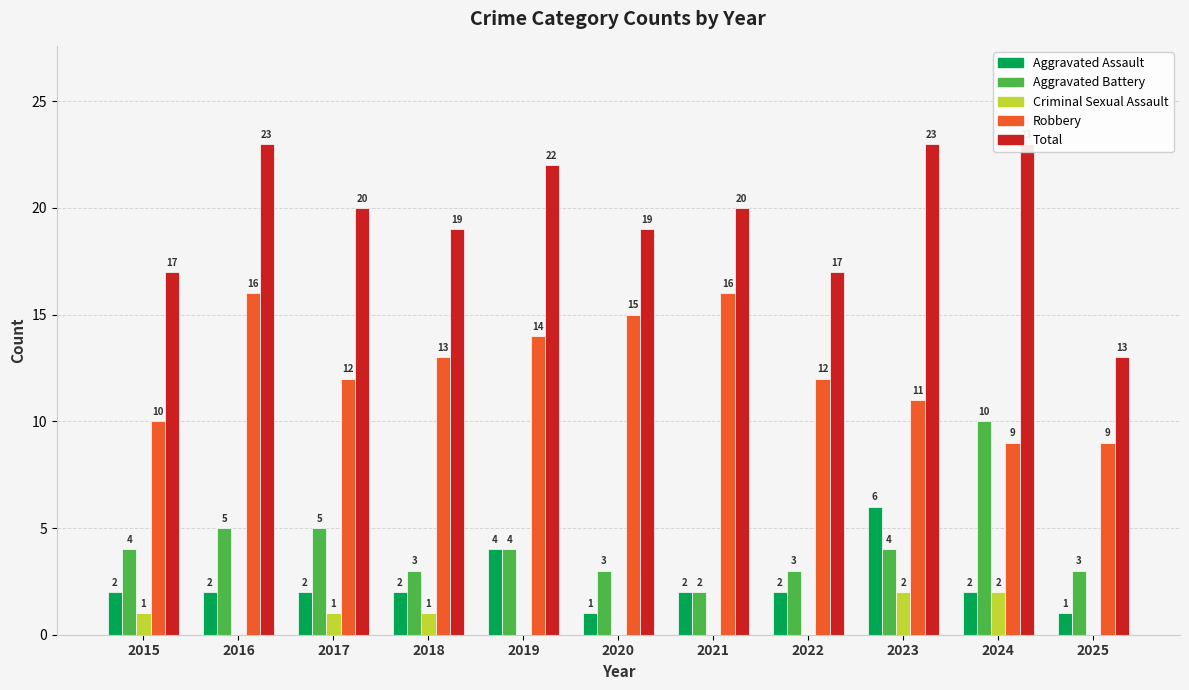

Which category has the highest value in the Aggravated Assault series?

2023